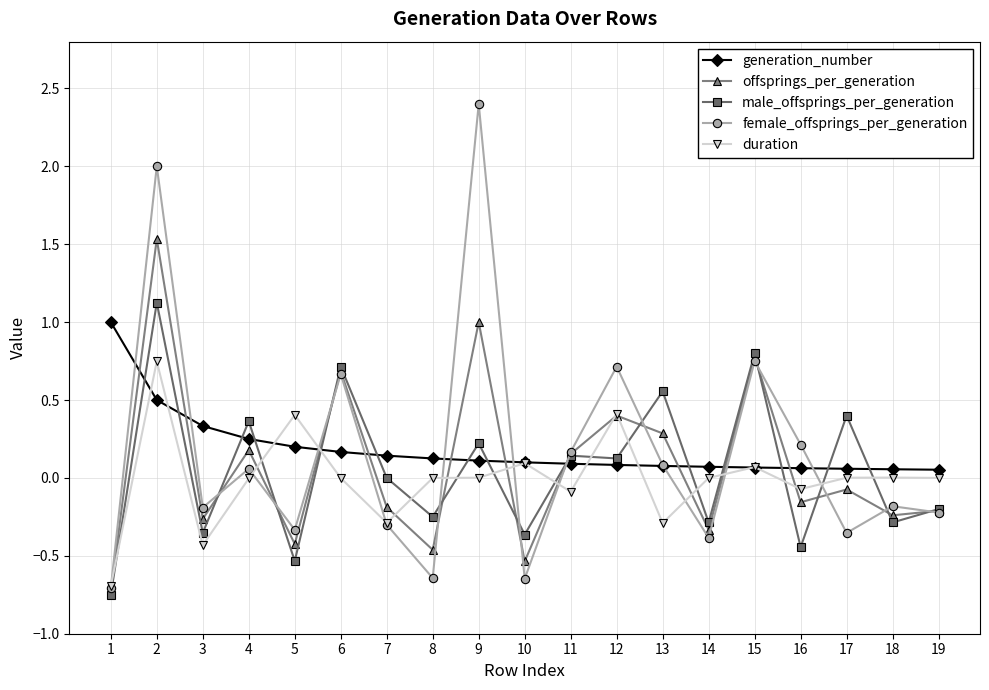

After their last crossing, which series has the higher values: female_offsprings_per_generation or generation_number?

generation_number